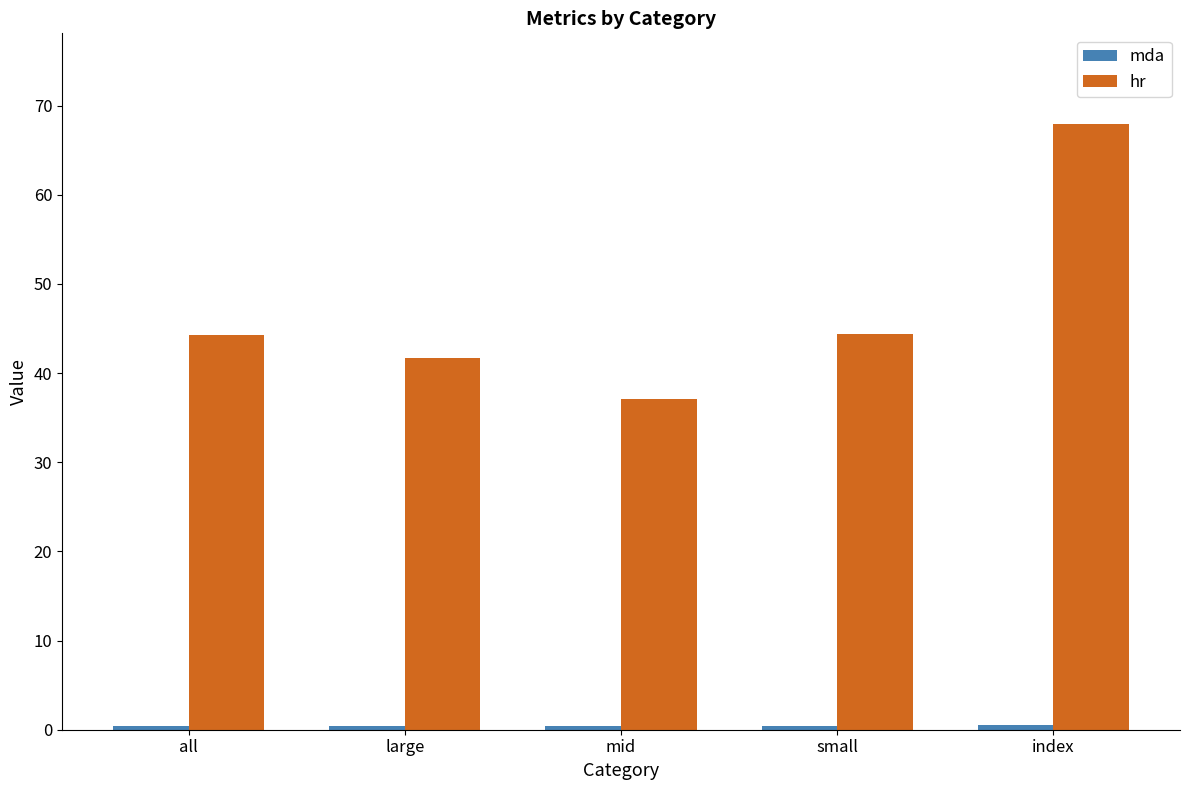

How many bars are there in total?

10